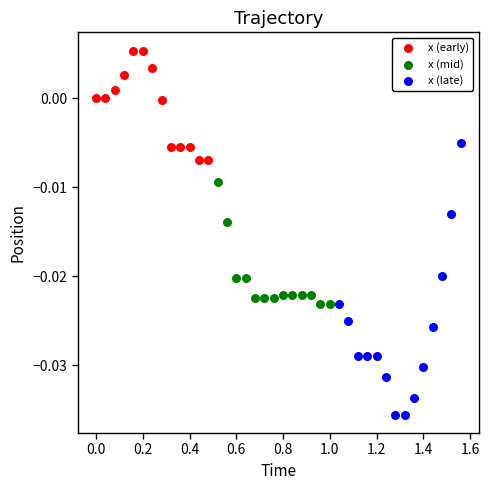

Which series reaches the minimum Y coordinate?

x (late)